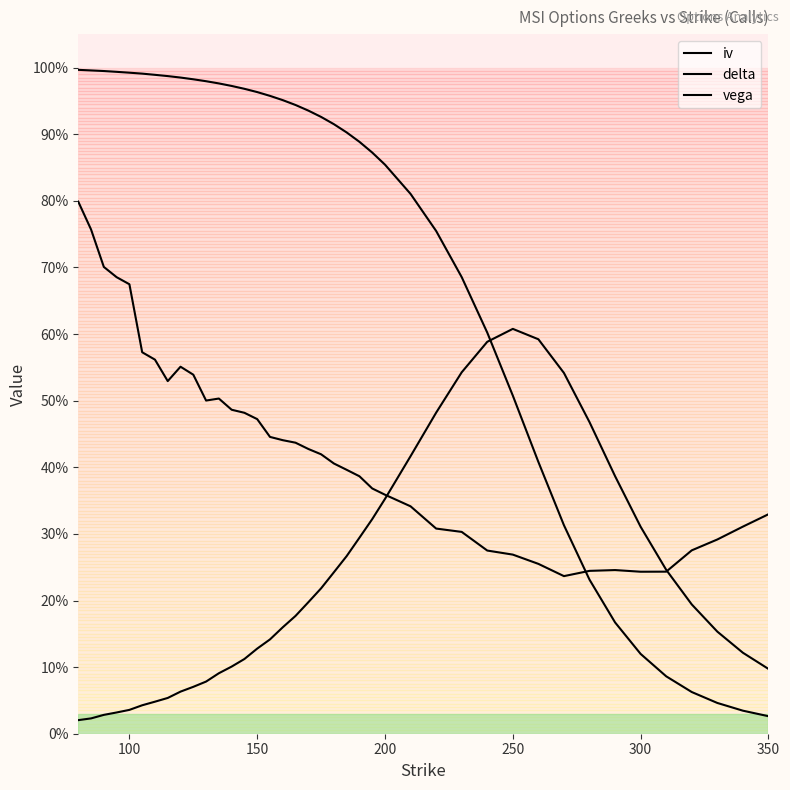

What is the difference between the second highest and second lowest values in the iv series?

0.5